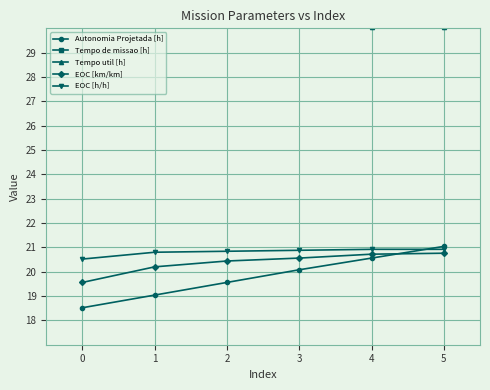

True or false: Tempo de missao [h] has more than 1 interior local peaks.

False